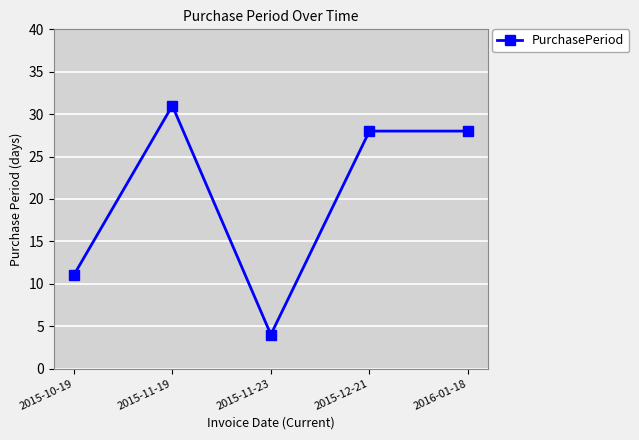

What is the sum of all values?

102